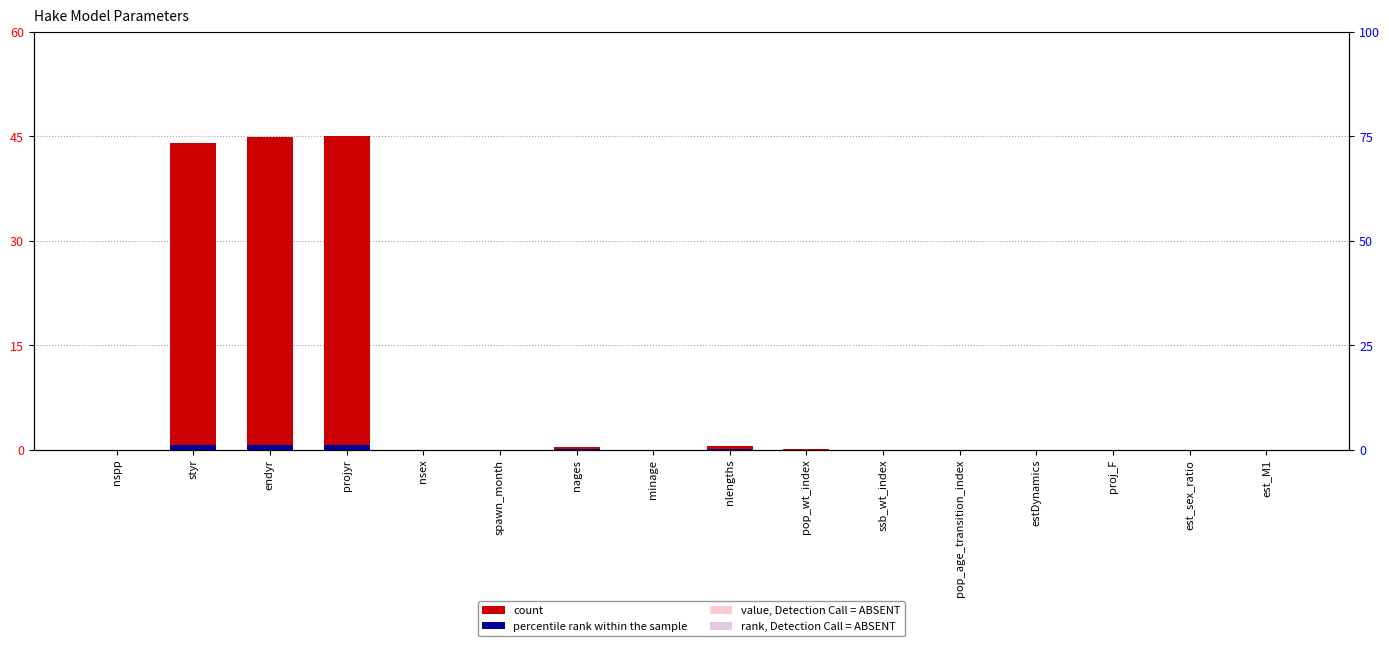

What is the greatest value displayed?

45.0